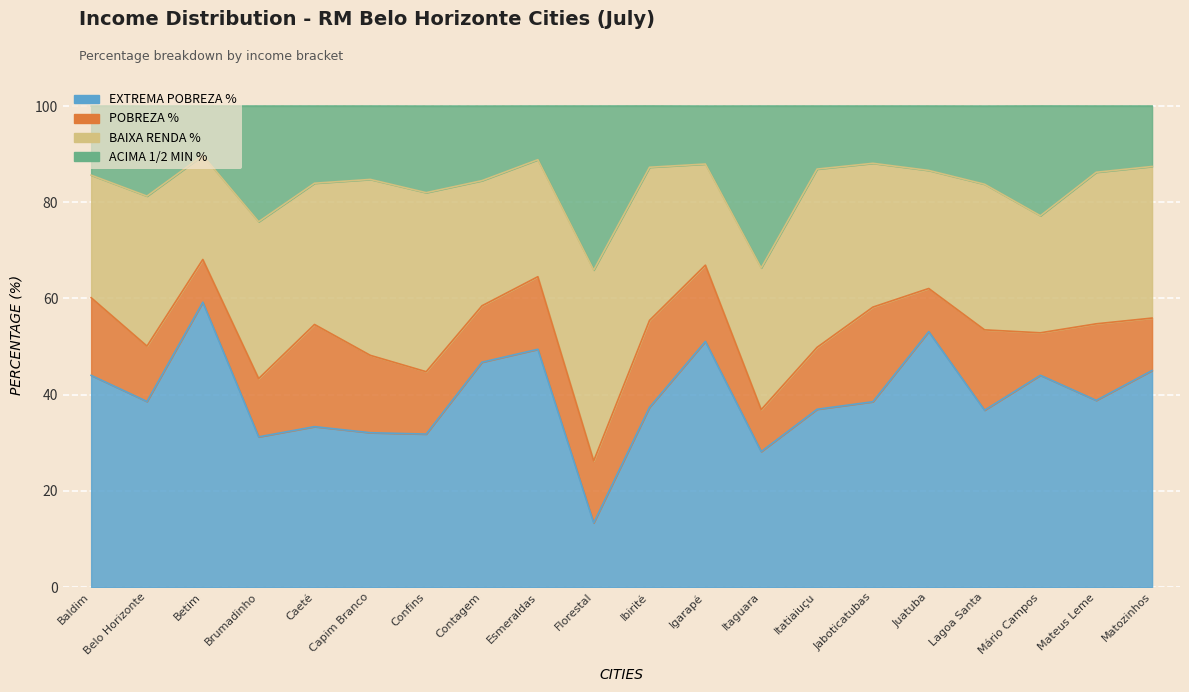

Which label corresponds to the largest value in the chart?

Betim